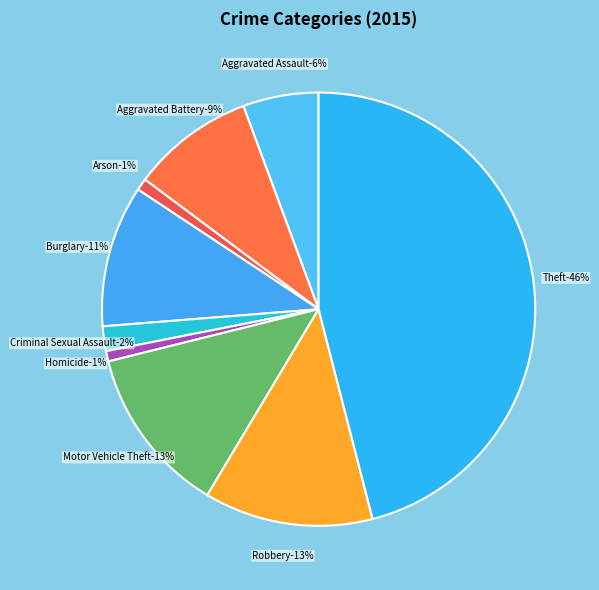

The Aggravated Battery slice represents 17% of the pie. True or false?

False